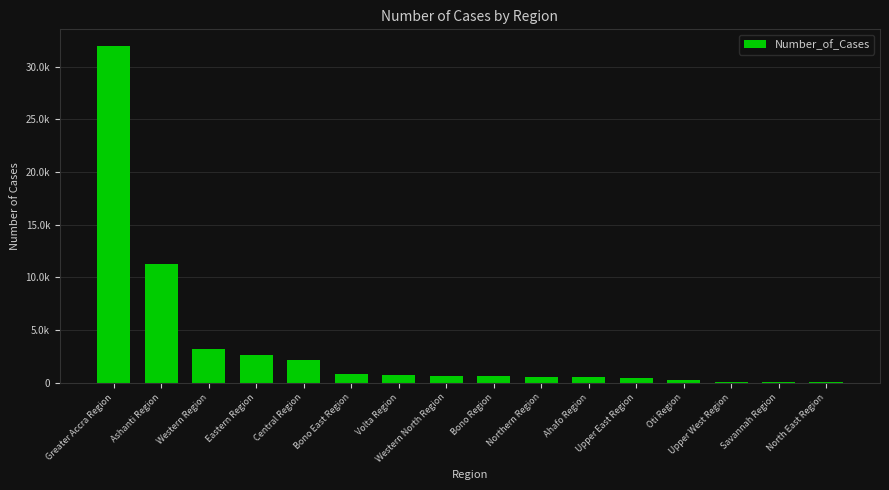

Are the bars horizontal?

No